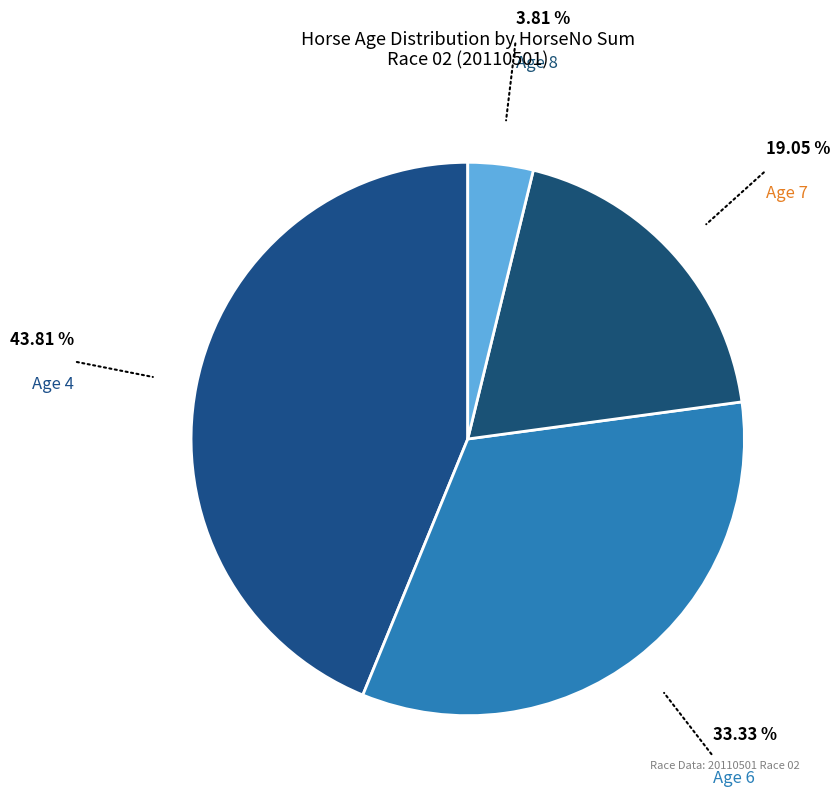

True or false: Age 4 accounts for 57% of the total.

False